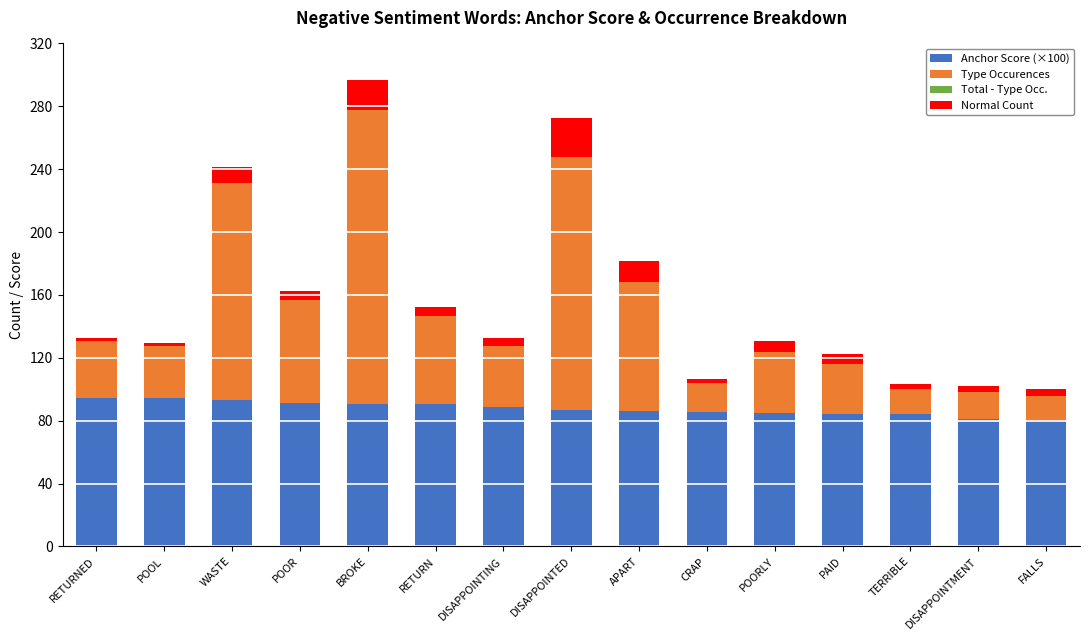

What is the lowest value of the Anchor Score (×100) series?

80.0